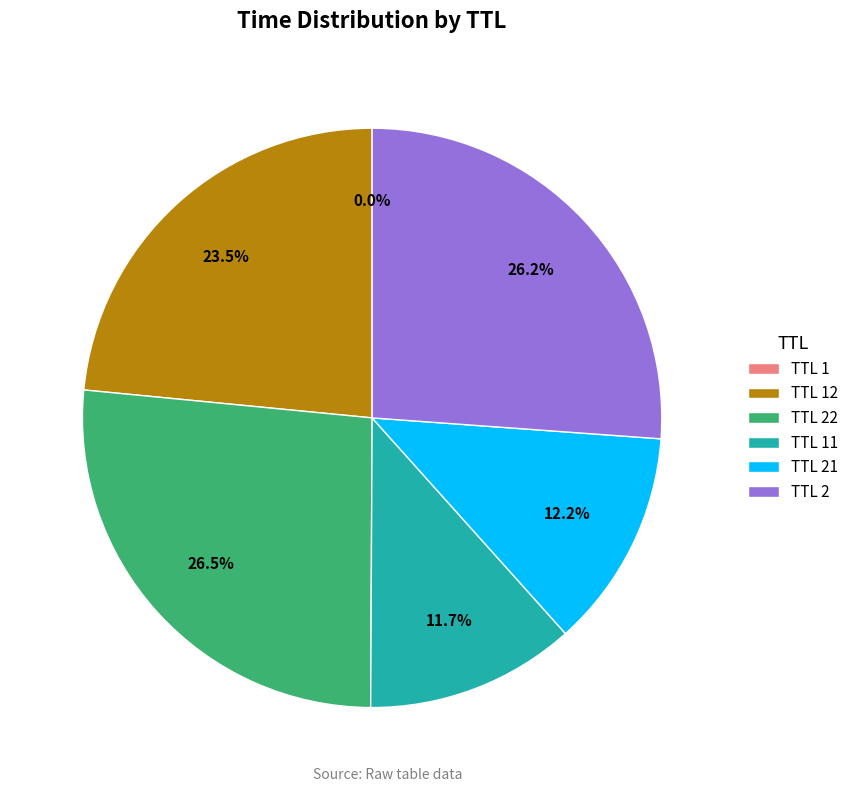

Does any single category account for the majority?

No